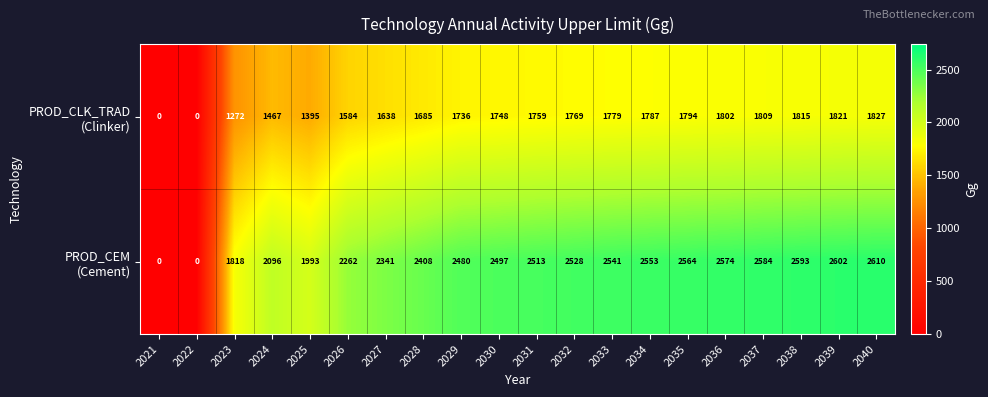

What is the total value across all series at 2025?

3388